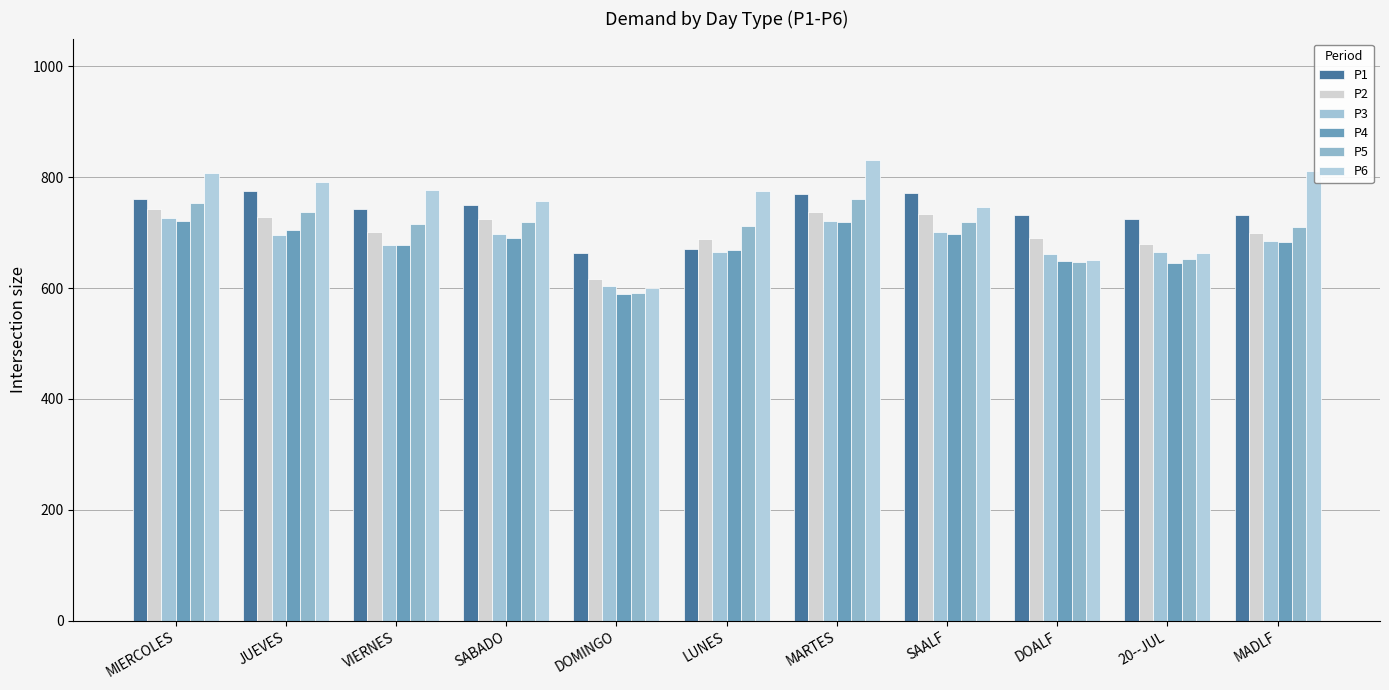

What is the spread (max minus min) of values at DOALF?

85.4